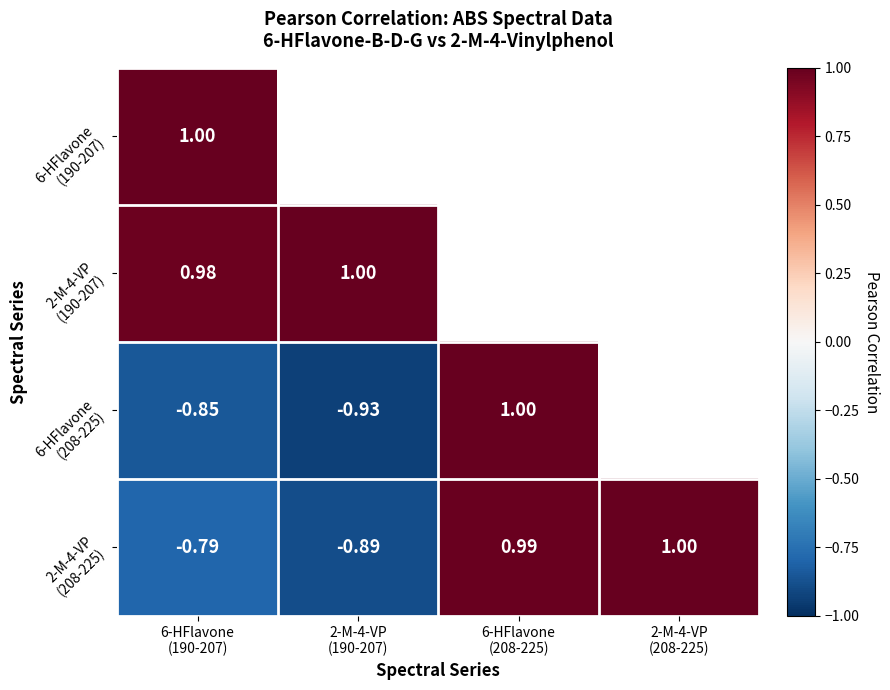

Which category has the highest value across all series?

6-HFlavone
(190-207)